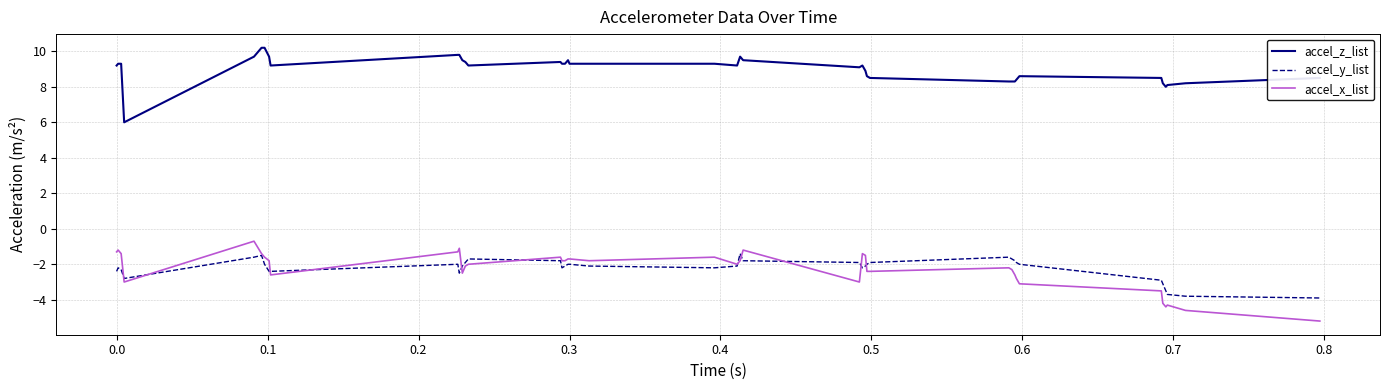

True or false: accel_y_list has more than 0 points higher than both neighbors.

True